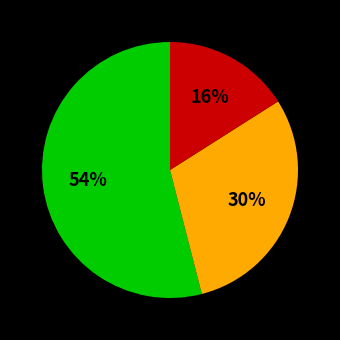

To the nearest percent, what is the difference between the largest and smallest slice percentages?

38%